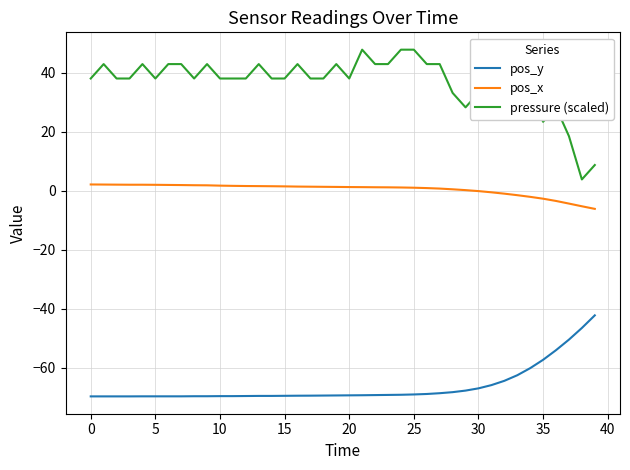

Which series has the largest total across all categories?

pressure (scaled)